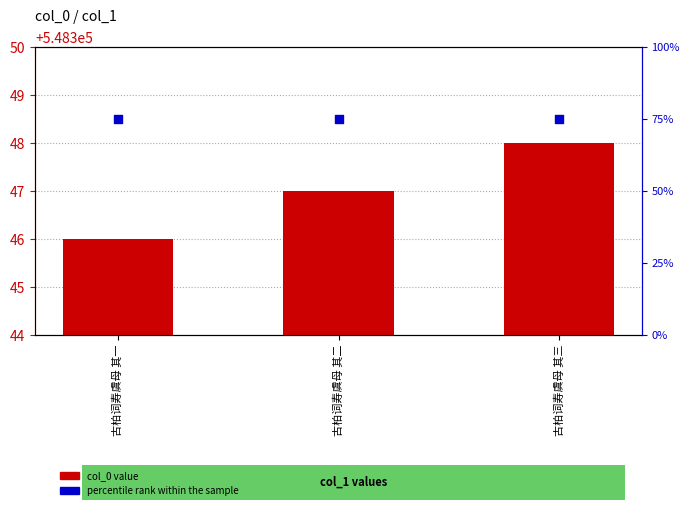

Which series has the widest spread of Y values?

col_0 value